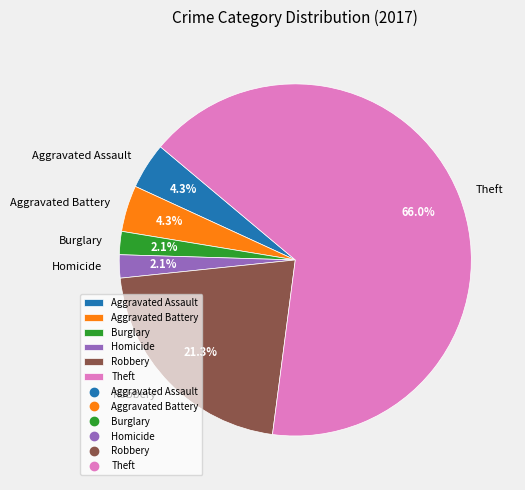

Which category accounts for the majority?

Theft